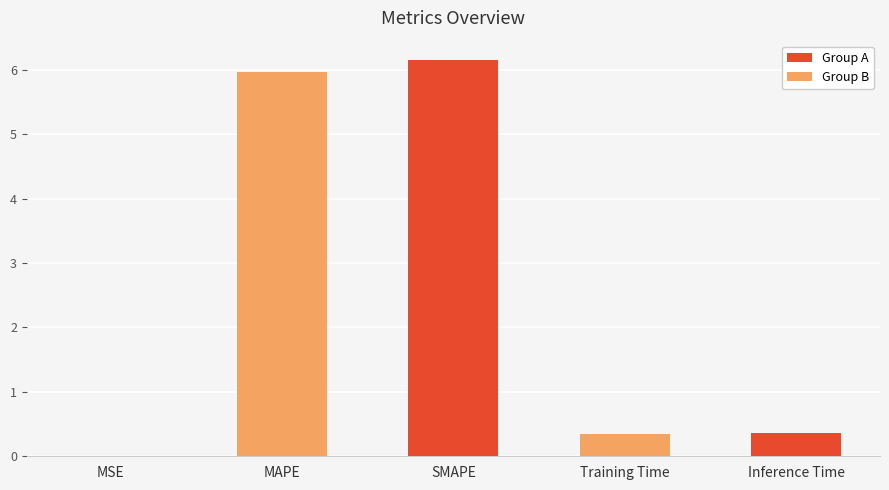

What is the maximum value shown in the chart?

6.1